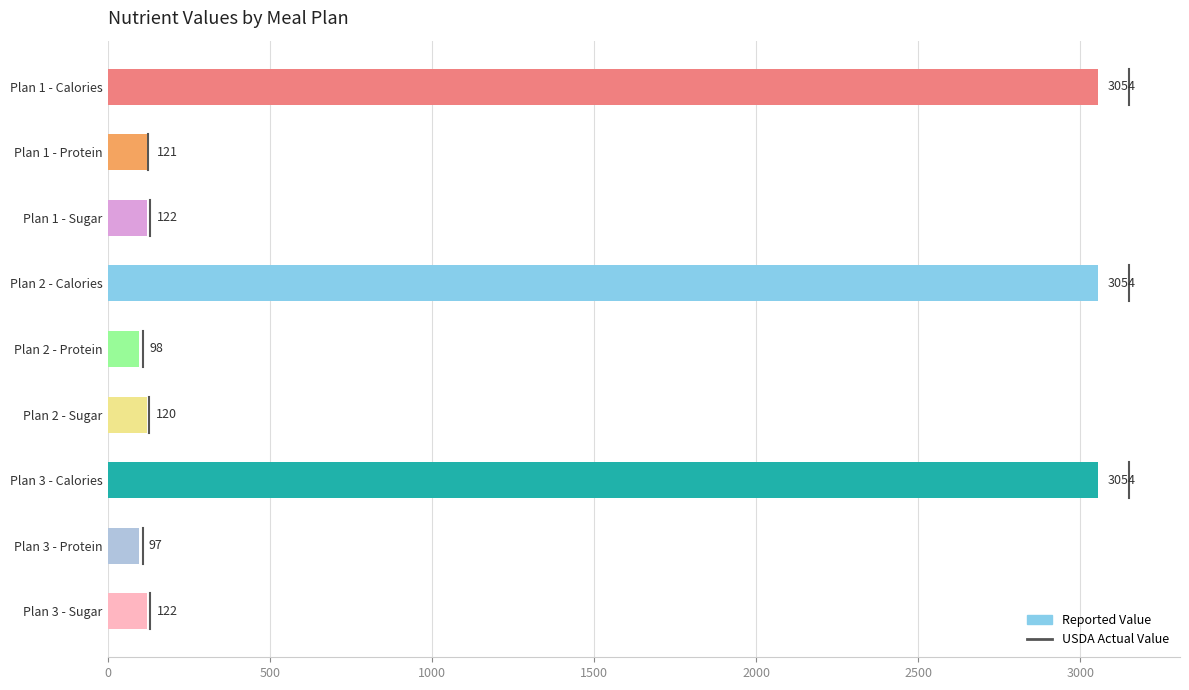

What is the ratio of the value at Plan 2 - Protein to the value at Plan 3 - Protein?

1.0